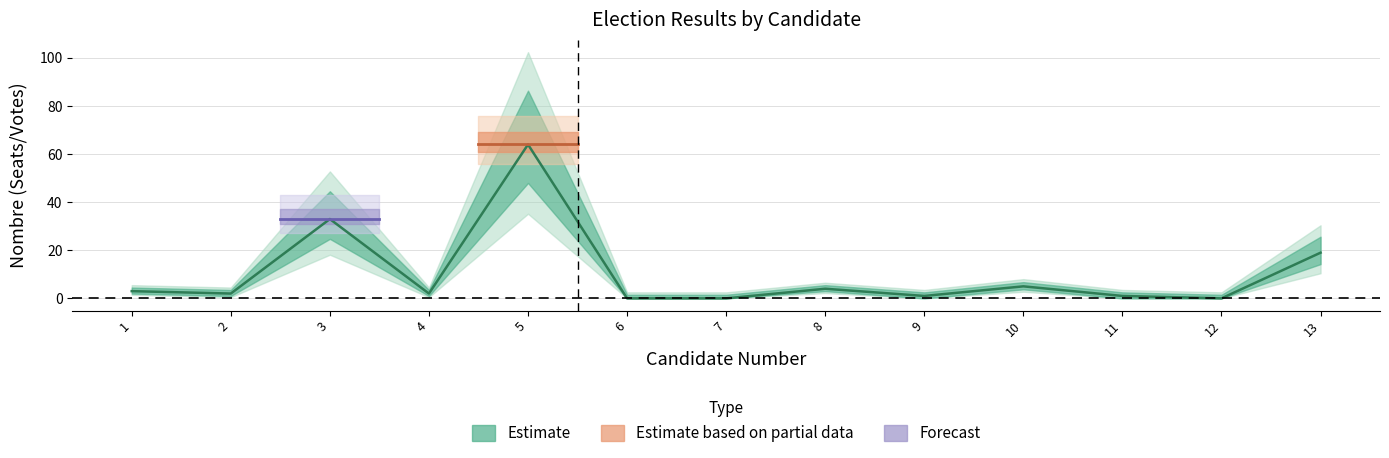

How many data points does each series have?

13